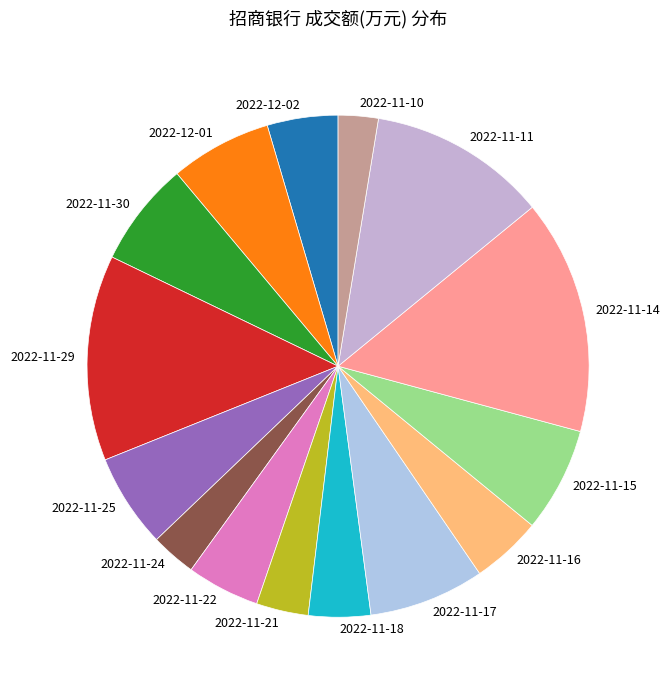

Count the number of slices in the pie.

15